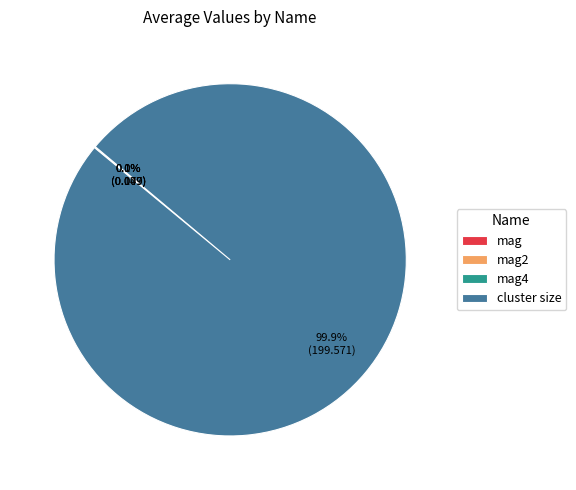

How much of the chart is everything except cluster size?

0.1%